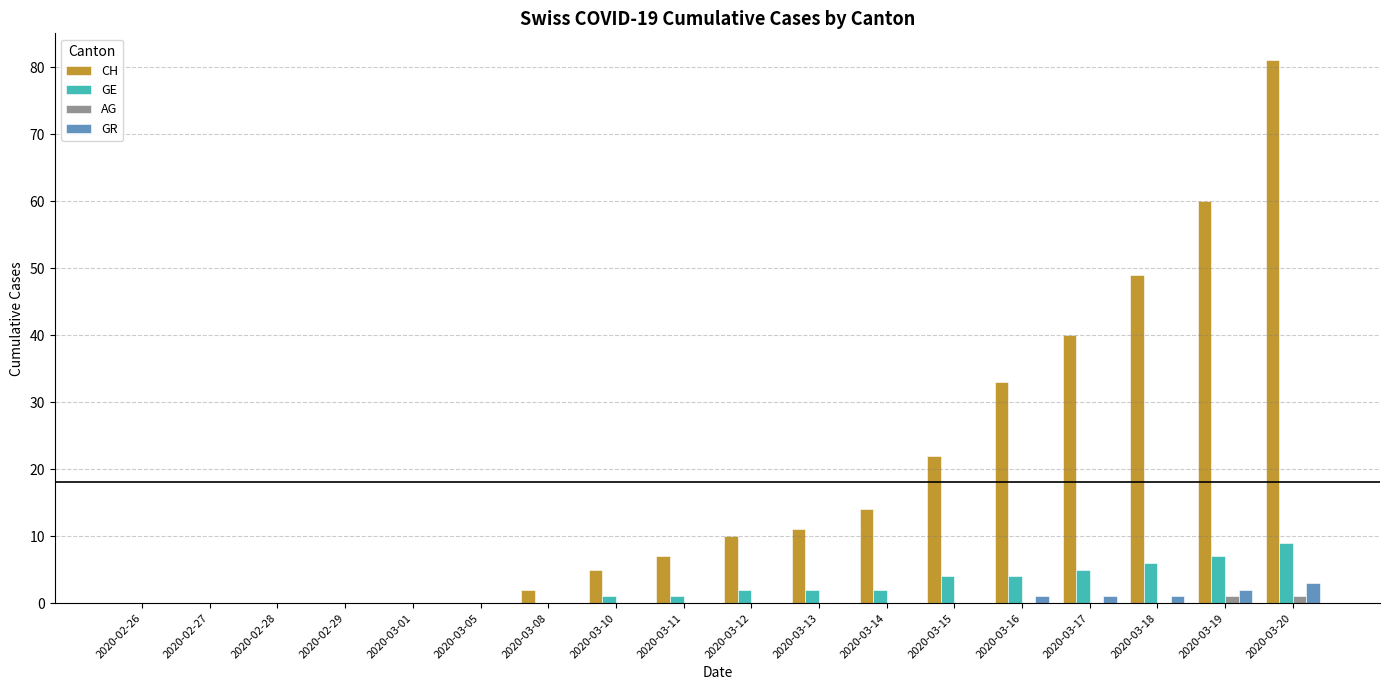

The value of CH at 2020-02-29 is 38. True or false?

False